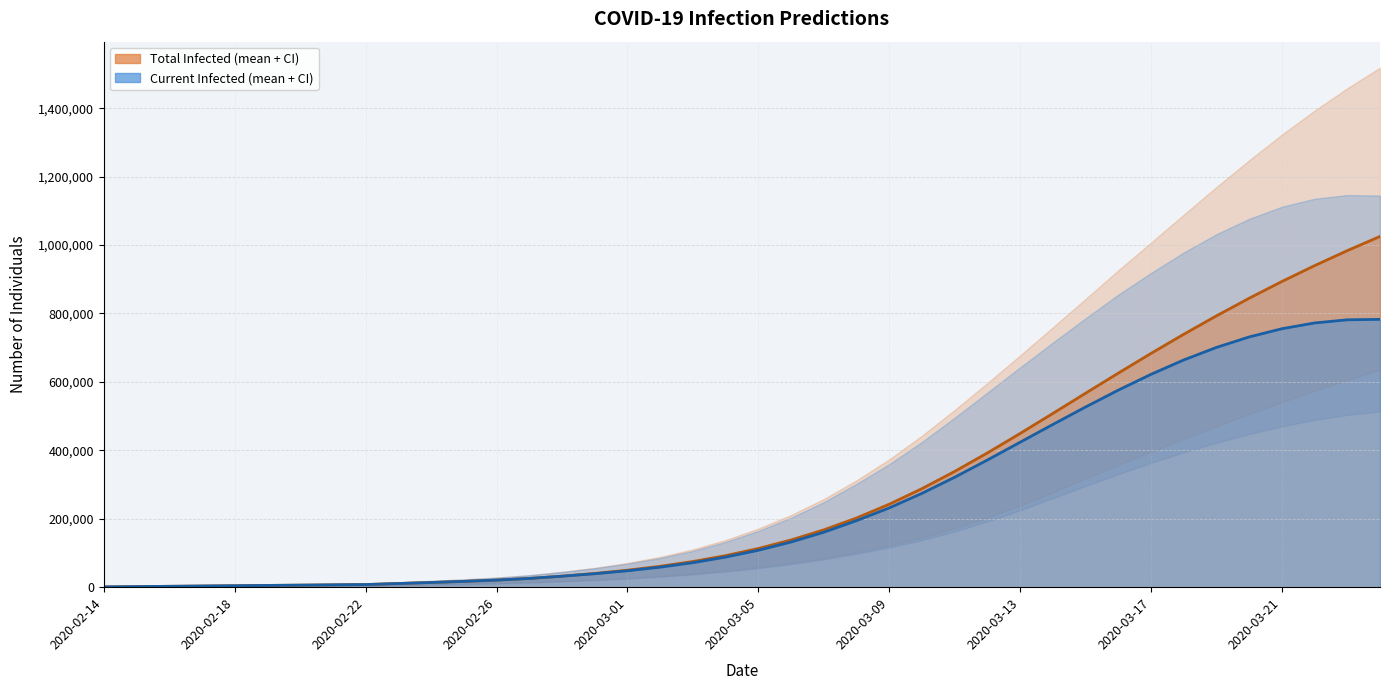

How many data points does each series have?

40